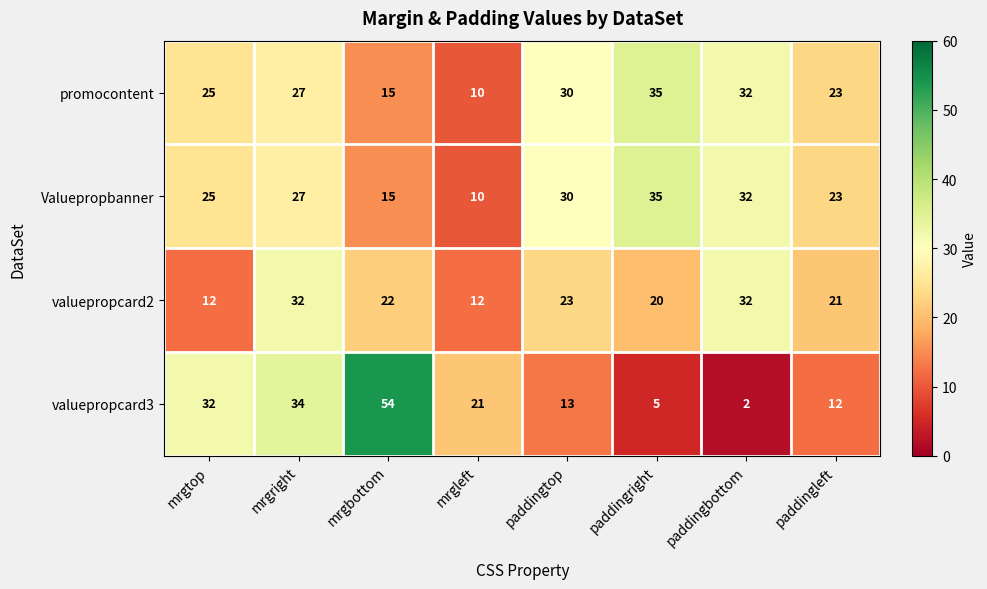

At how many categories does at least one series exceed 2?

8